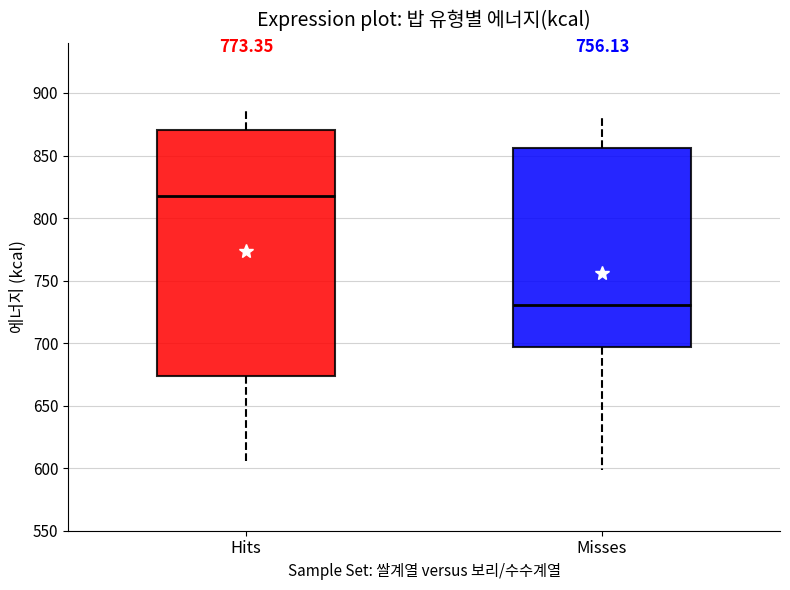

Which box is the tallest, from its lower edge to its upper edge?

Hits